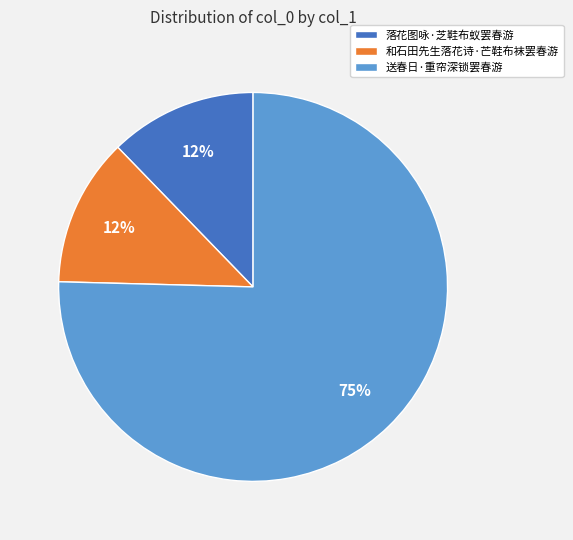

Which category accounts for the majority?

送春日·重帘深锁罢春游